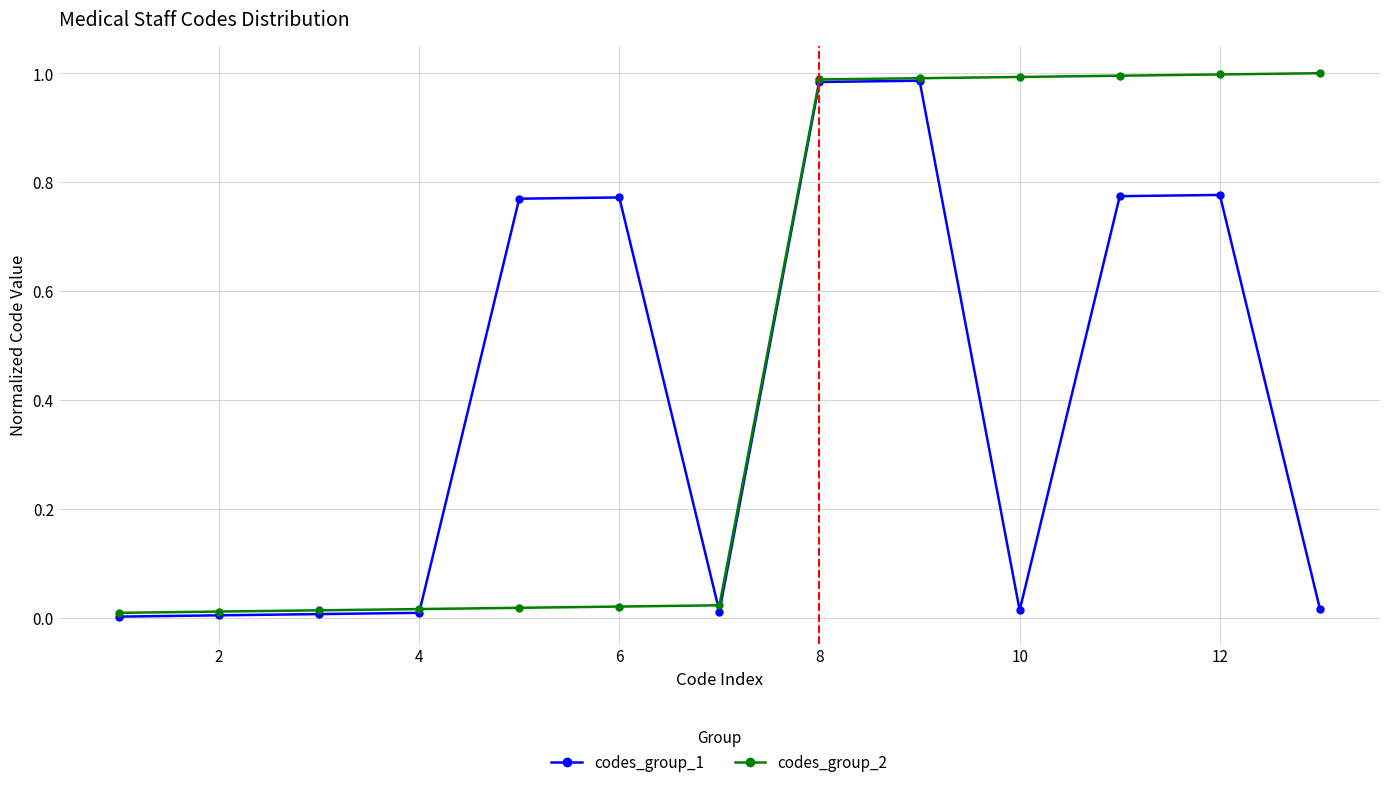

What is the average value of the codes_group_2 series?

0.5